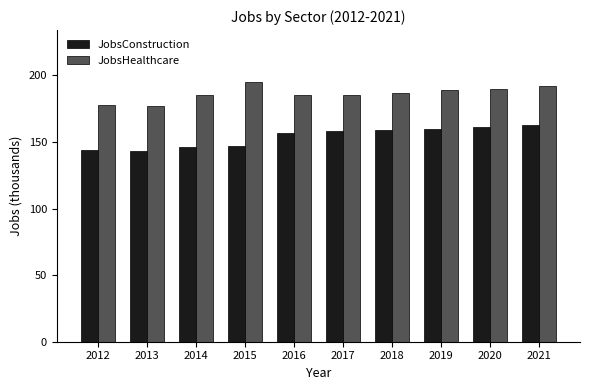

What is the difference between the second highest and minimum values in the JobsConstruction series?

18